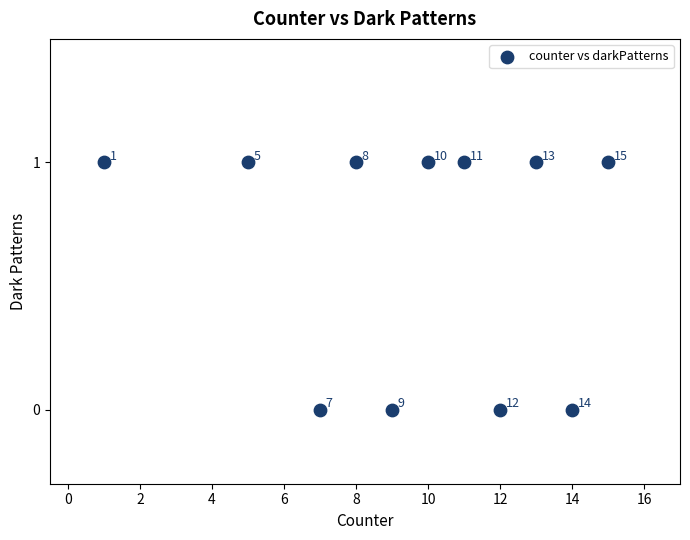

What is the range of X values (max minus min)?

14